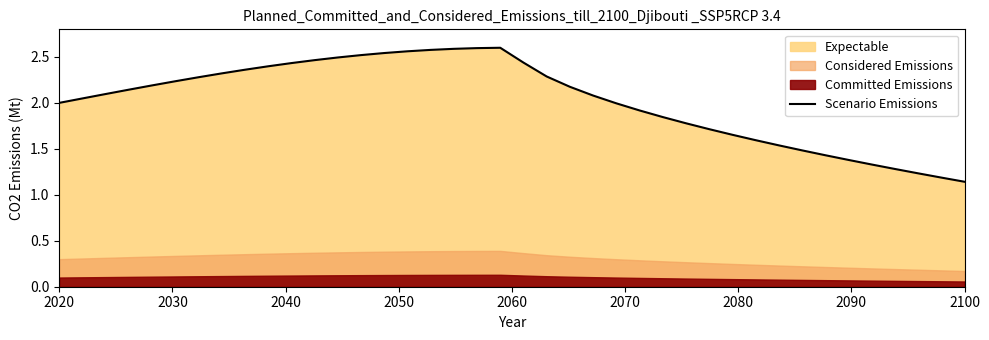

How many values are below 2?

16